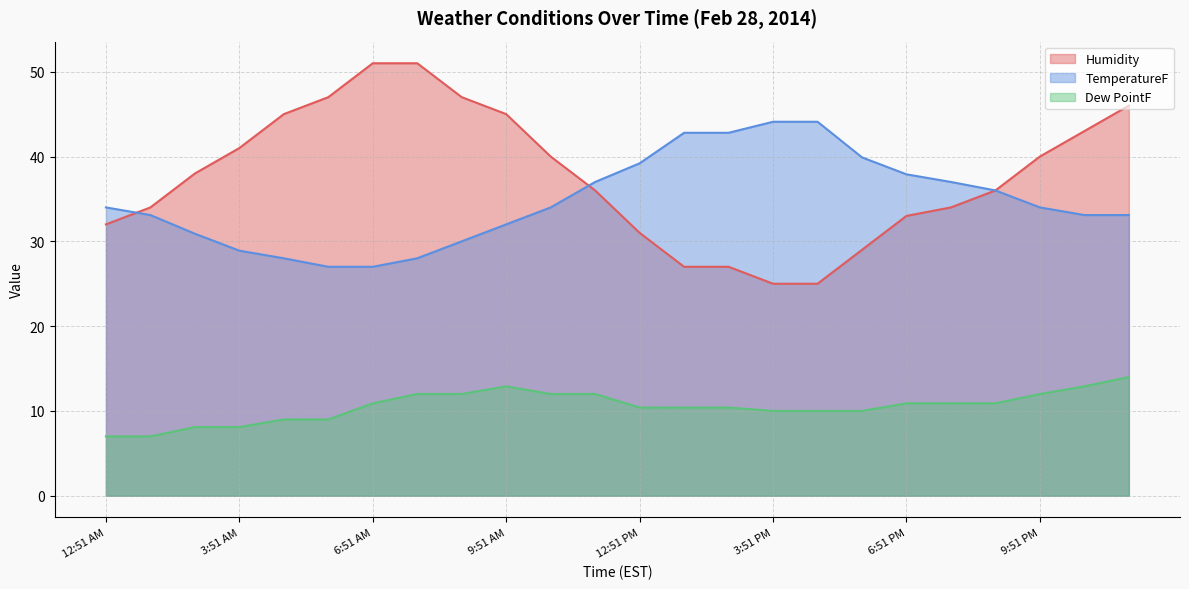

What are all the series names shown in the legend?

Humidity, TemperatureF, Dew PointF